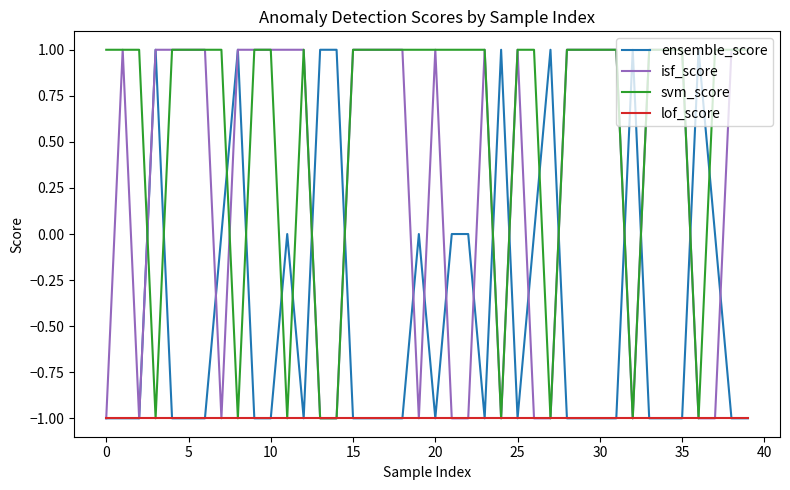

What is the difference between the maximum and second lowest values in the svm_score series?

2